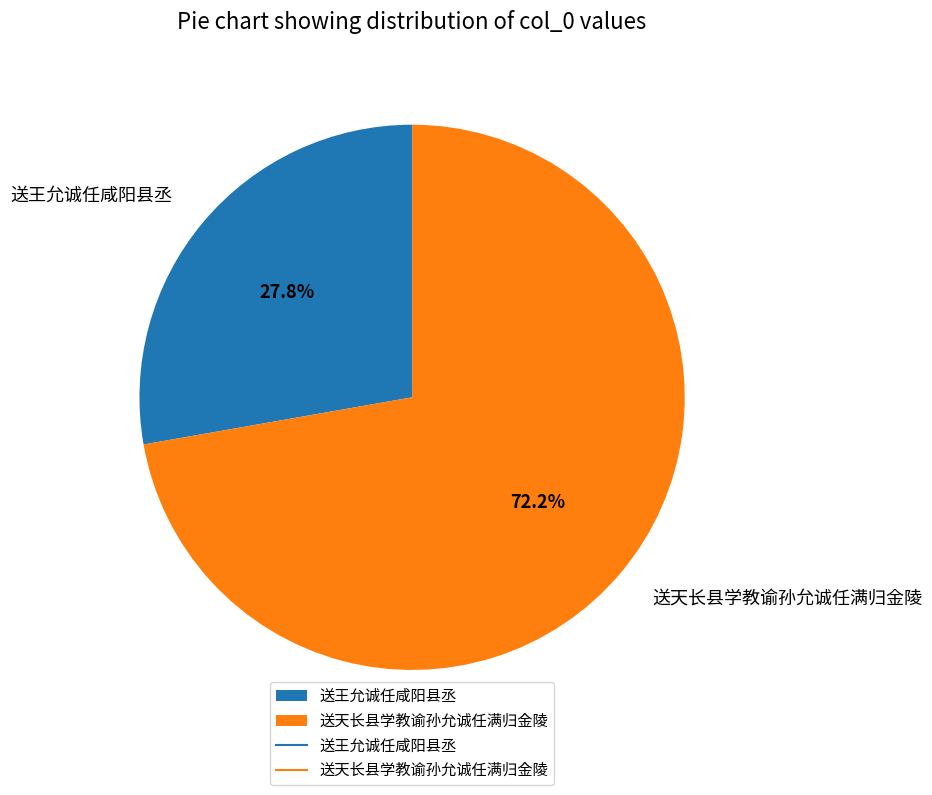

To the nearest percent, what percentage of the pie is 送王允诚任咸阳县丞?

28%